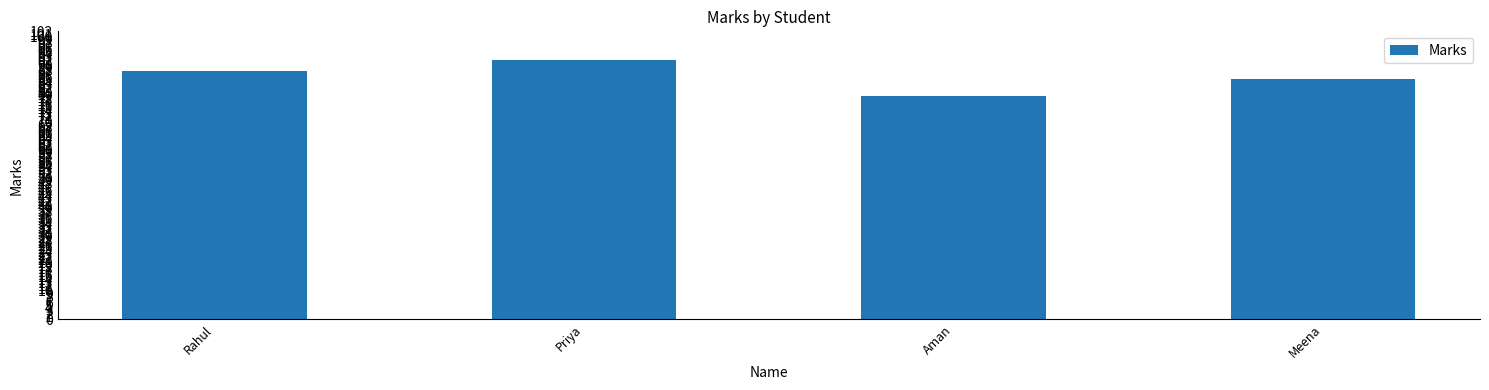

Are the bars horizontal?

No